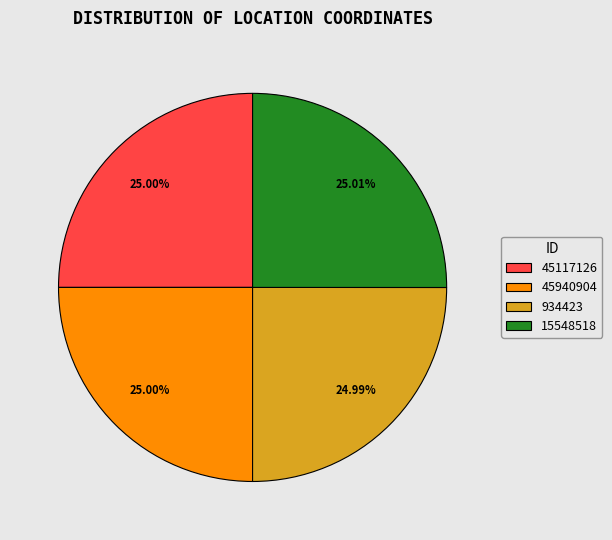

True or false: 15548518 accounts for 25% of the total.

True